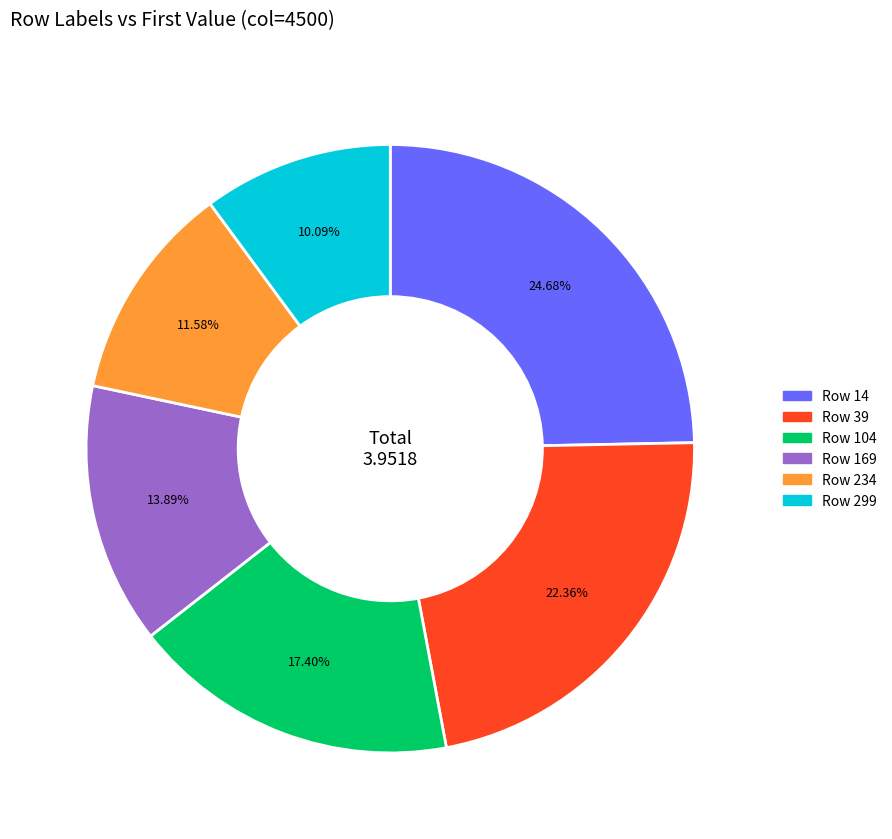

Does any single category account for the majority?

No